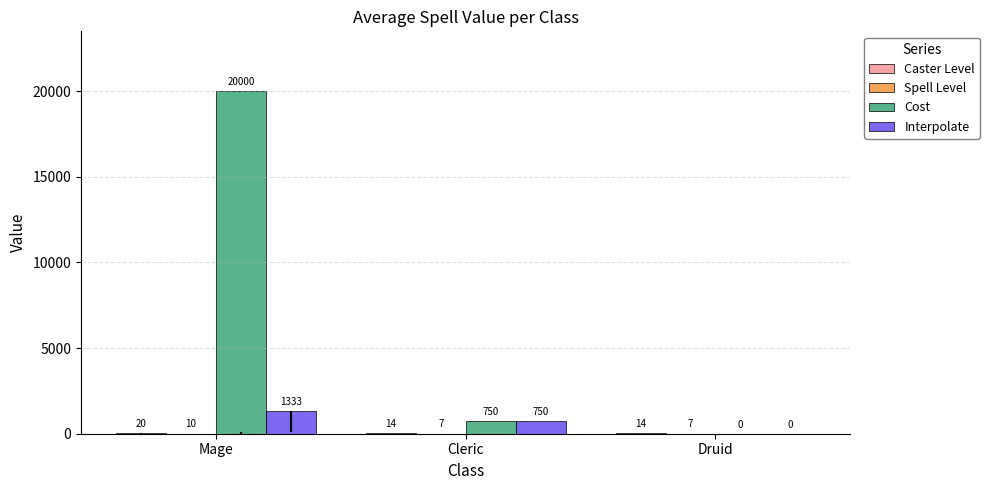

What is the total value across all series at Druid?

21